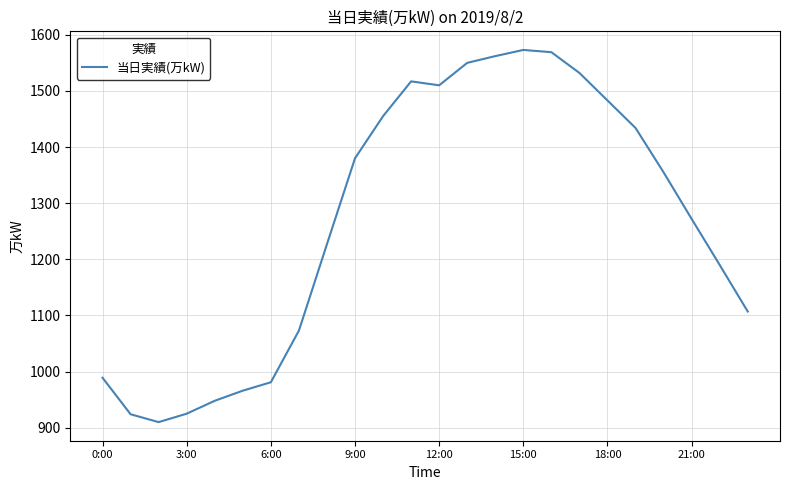

What is the maximum value shown in the chart?

1573